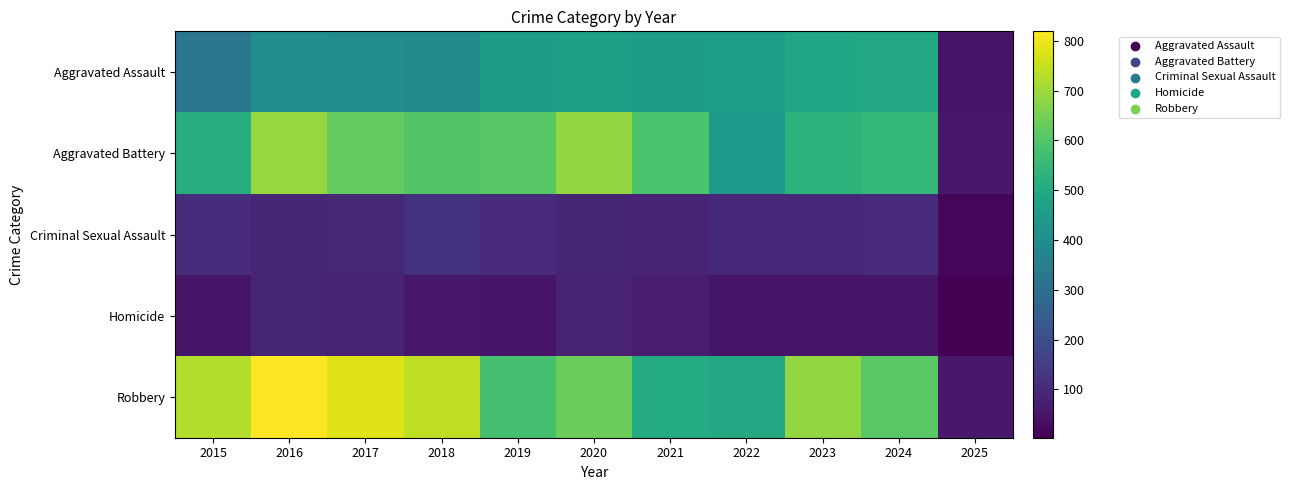

Reading right to left, list all the values displayed in this chart.

Aggravated Assault: 2025=50	2024=494	2023=486	2022=458	2021=452	2020=466	2019=452	2018=392	2017=396	2016=402	2015=323
Aggravated Battery: 2025=56	2024=545	2023=529	2022=446	2021=587	2020=686	2019=608	2018=600	2017=623	2016=691	2015=515
Criminal Sexual Assault: 2025=13	2024=100	2023=98	2022=93	2021=81	2020=89	2019=102	2018=123	2017=91	2016=87	2015=105
Homicide: 2025=3	2024=48	2023=48	2022=50	2021=69	2020=81	2019=53	2018=56	2017=82	2016=87	2015=50
Robbery: 2025=59	2024=611	2023=687	2022=495	2021=506	2020=637	2019=577	2018=741	2017=780	2016=819	2015=726